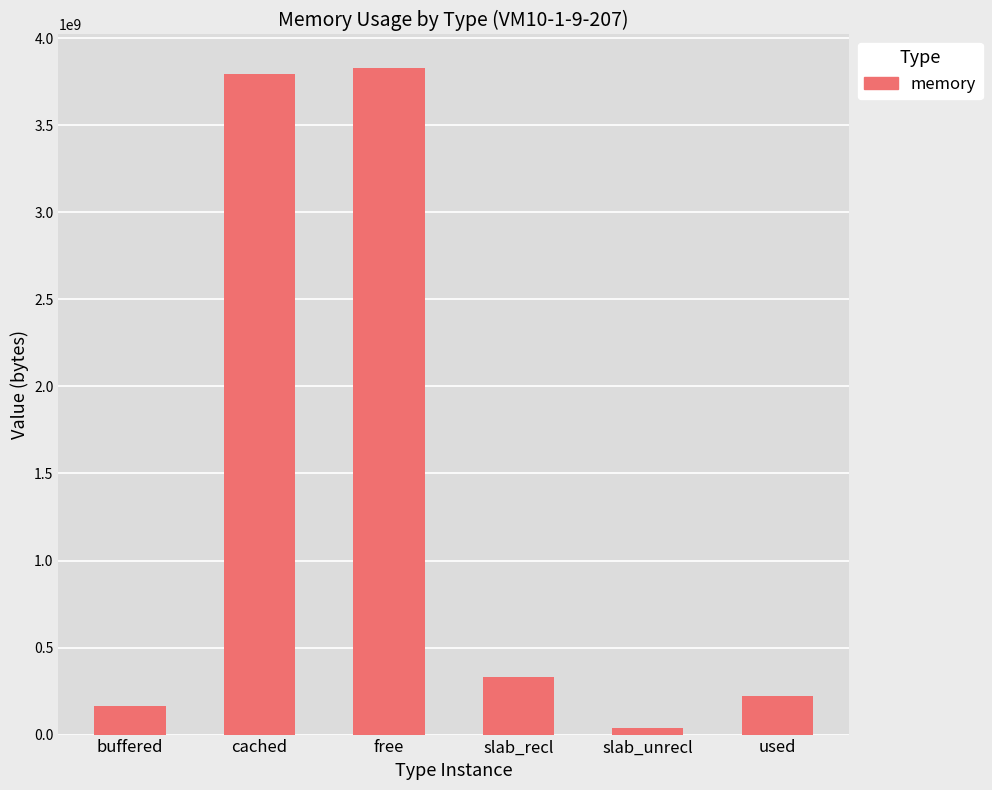

Between cached and slab_recl, which is larger?

cached